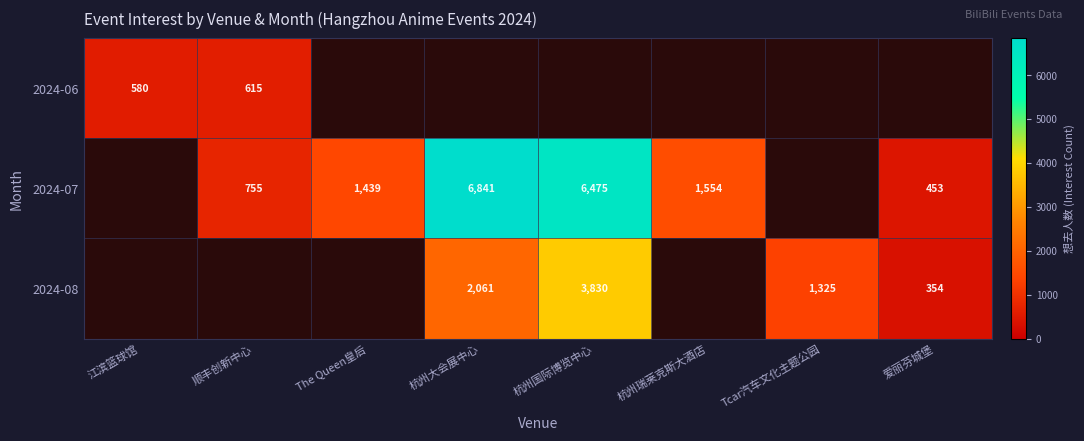

Is the value of 2024-08 at 爱丽芬城堡 greater than the value of 2024-06 at 江滨篮球馆?

No